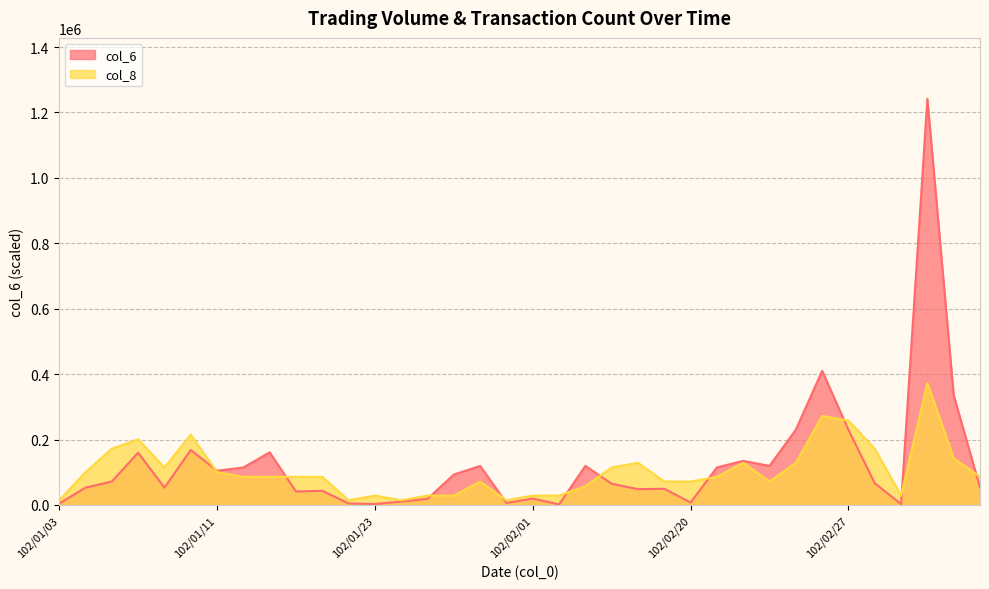

How many lines are shown in the chart?

2